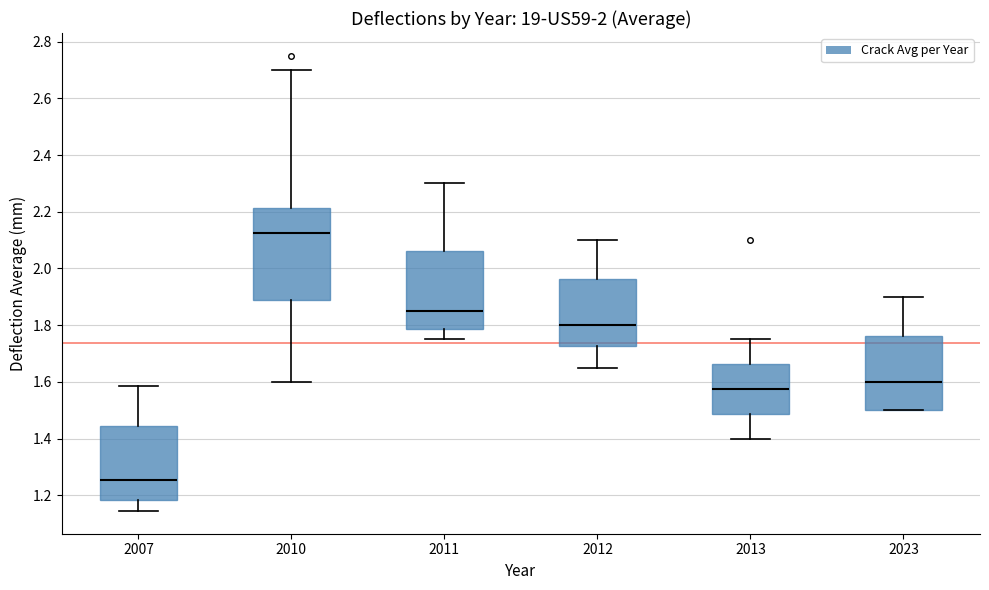

Which box has the lowest median line?

2007